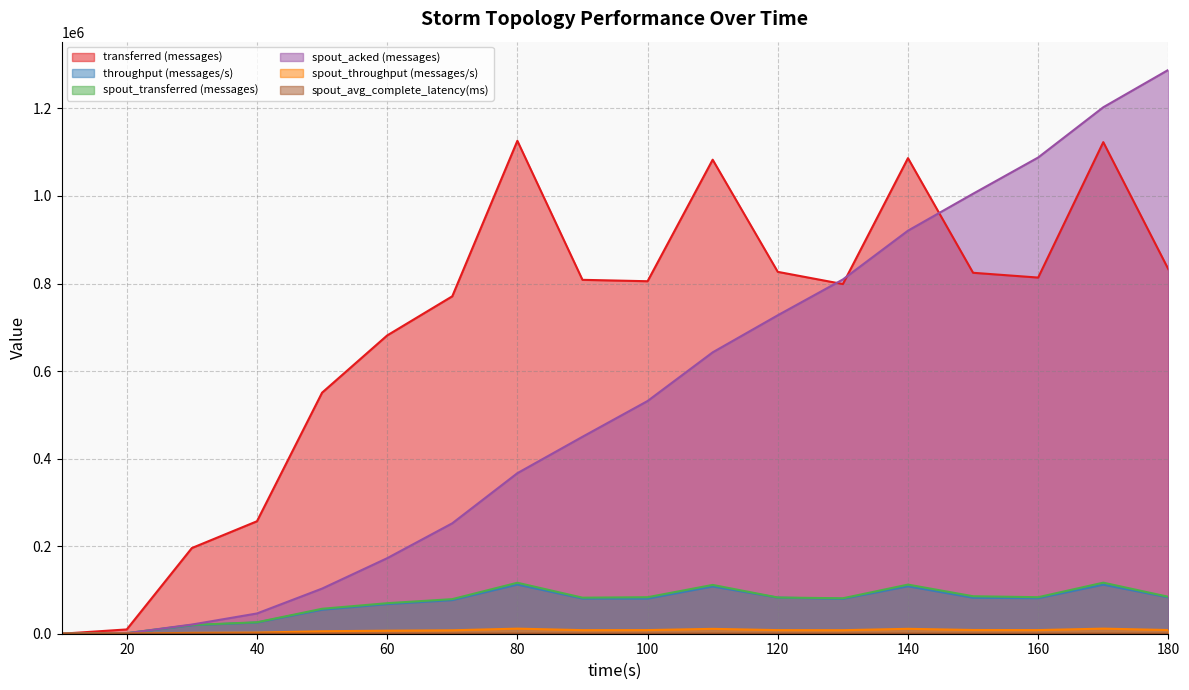

What is the sum of the spout_avg_complete_latency(ms) values at 180 and 160?

218.3